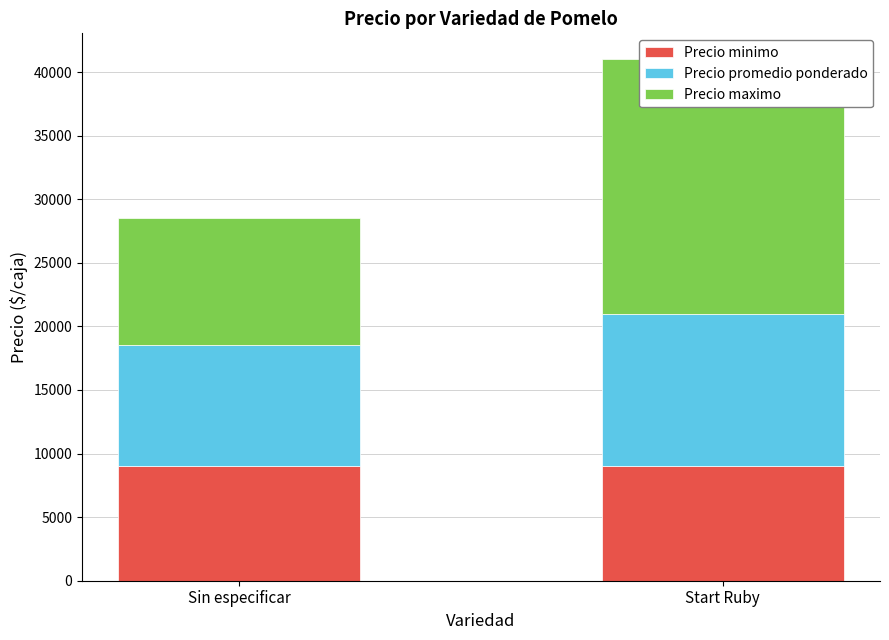

List the series in order of their overall mean, lowest first.

Precio minimo, Precio promedio ponderado, Precio maximo